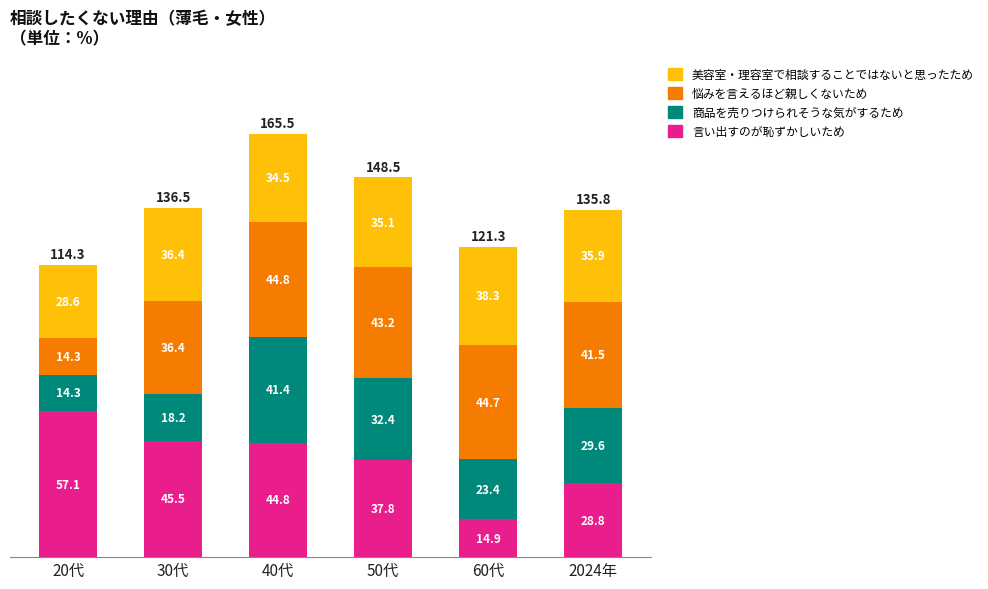

Reading left to right, list the values for the 言い出すのが恥ずかしいため series.

20代=57.1	30代=45.5	40代=44.8	50代=37.8	60代=14.9	2024年=28.8